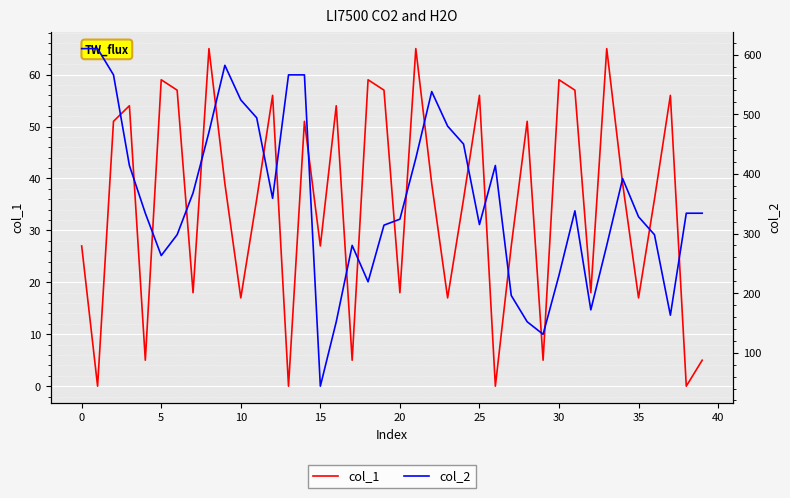

How many interior local peaks does the col_2 series have?

6